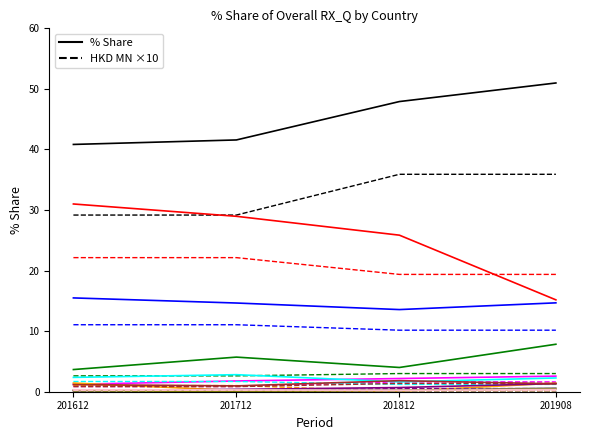

What is the greatest value displayed?

51.0